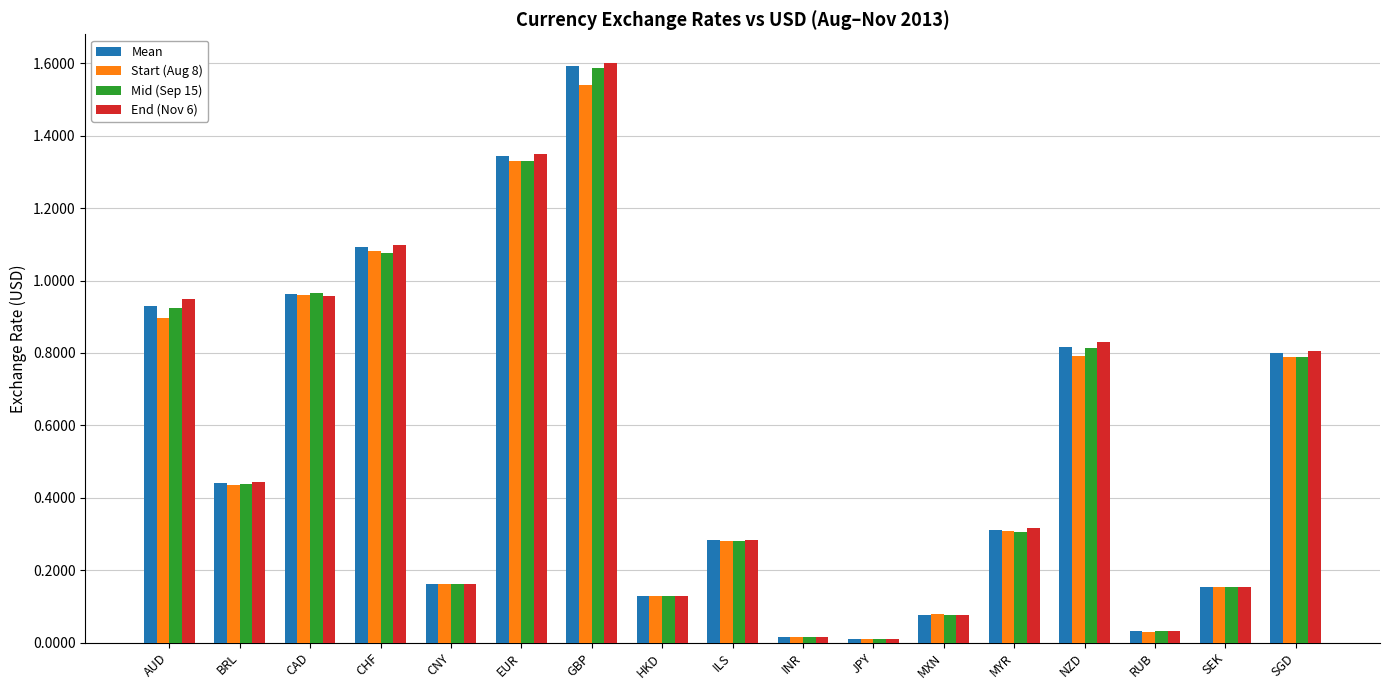

What is the sum of all Mean values?

9.2